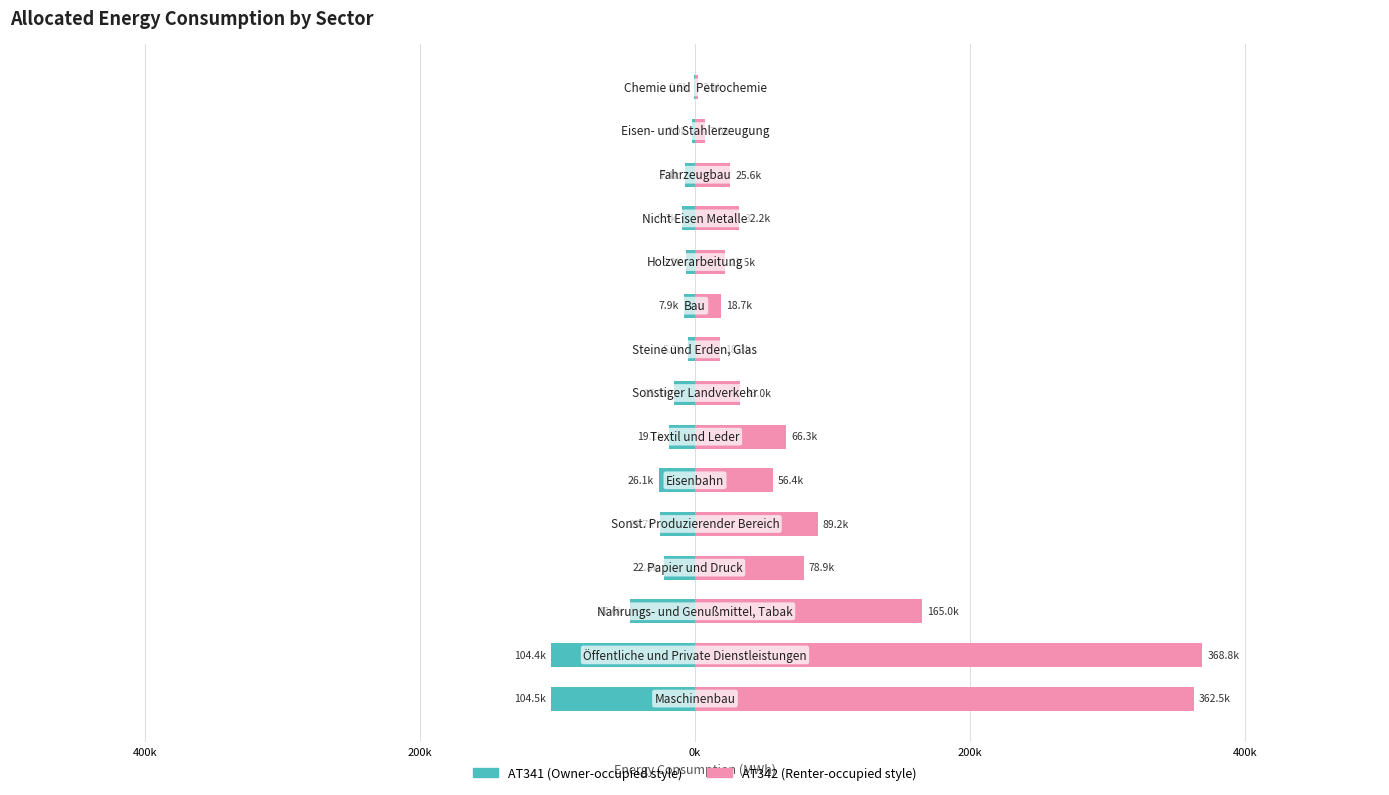

Is it true that AT341 equals -68095.7 at 400k?

False